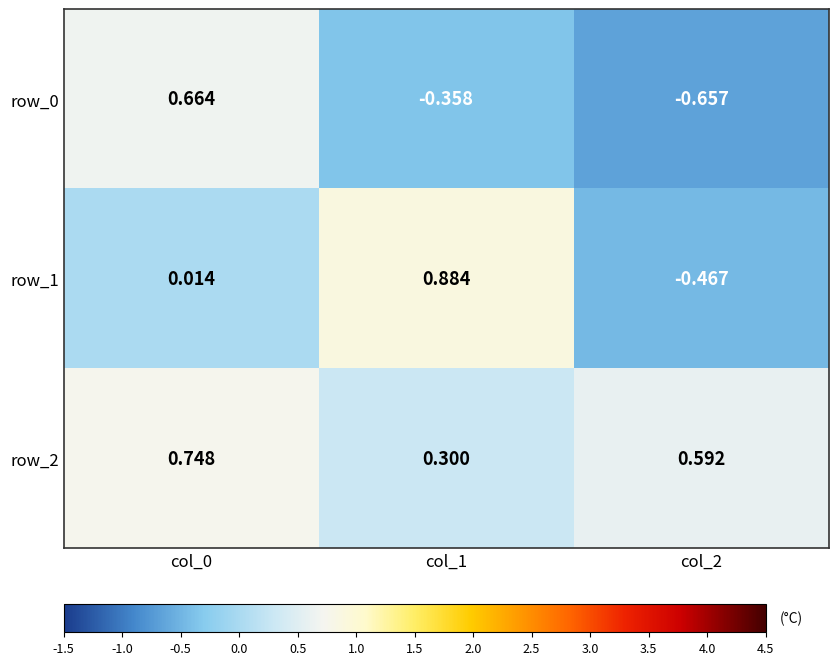

Is the value of row_0 at col_1 greater than the value of row_2 at col_2?

No